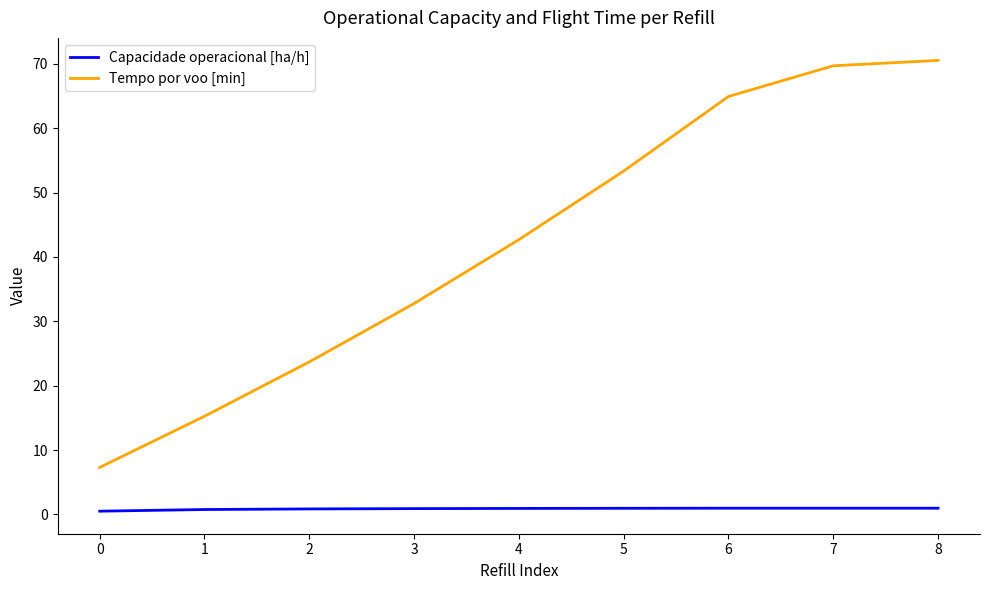

Which series has the largest range (max minus min)?

Tempo por voo [min]